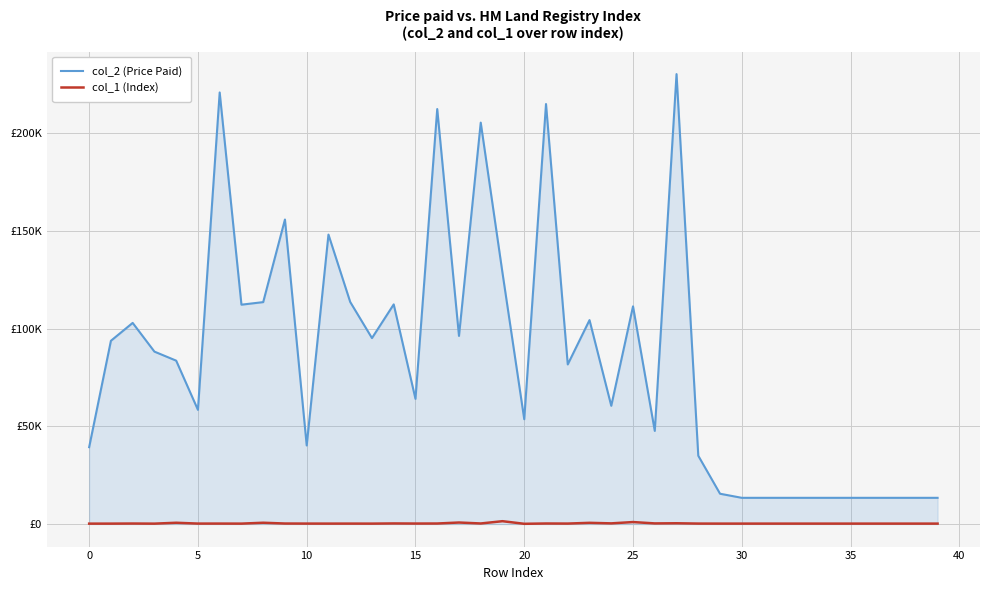

True or false: col_1 (Index) and col_2 (Price Paid) cross at least once.

False